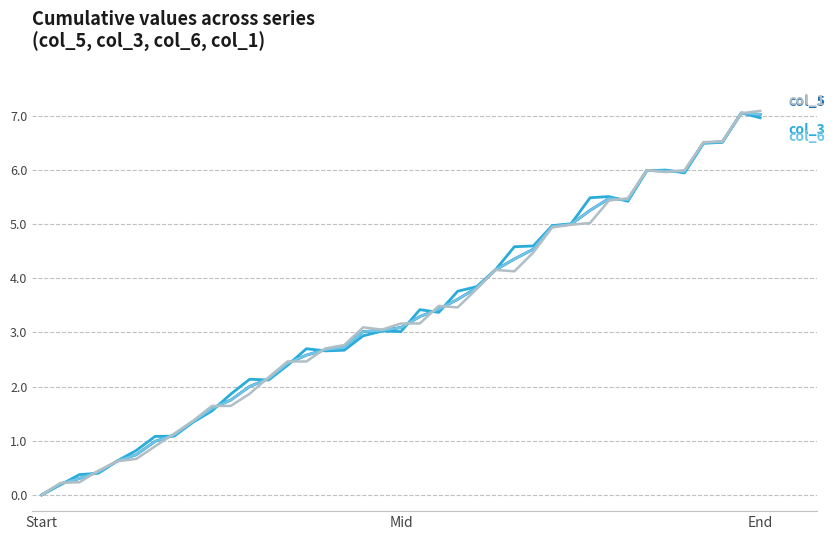

Does the chart have visible grid lines?

Yes